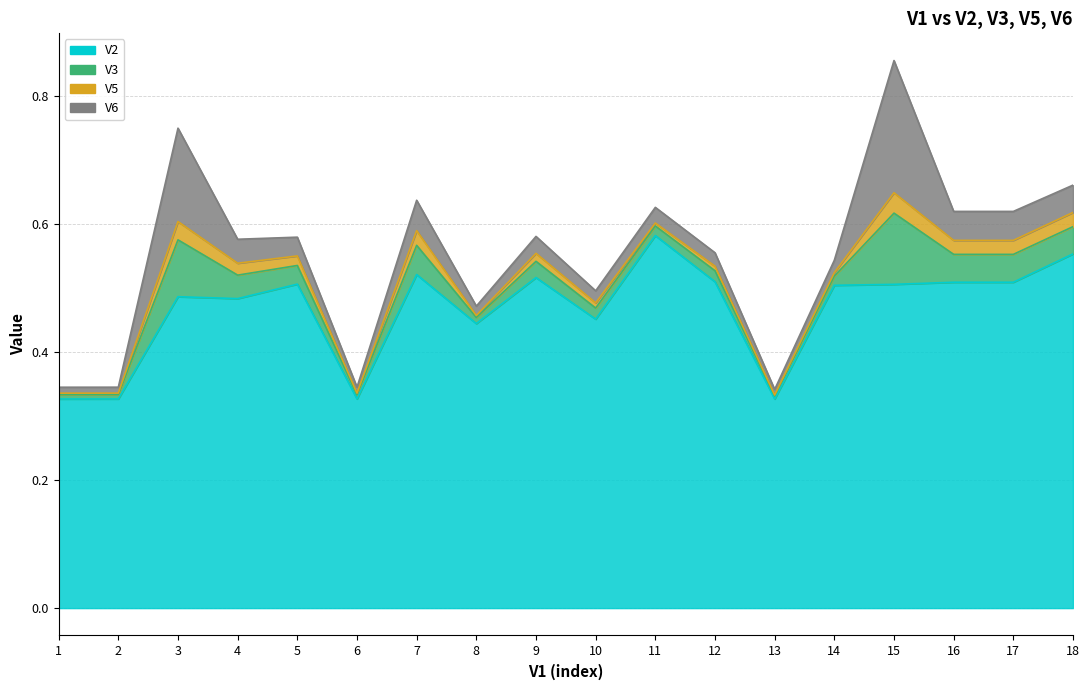

What is the total value across all series at 7?

0.6